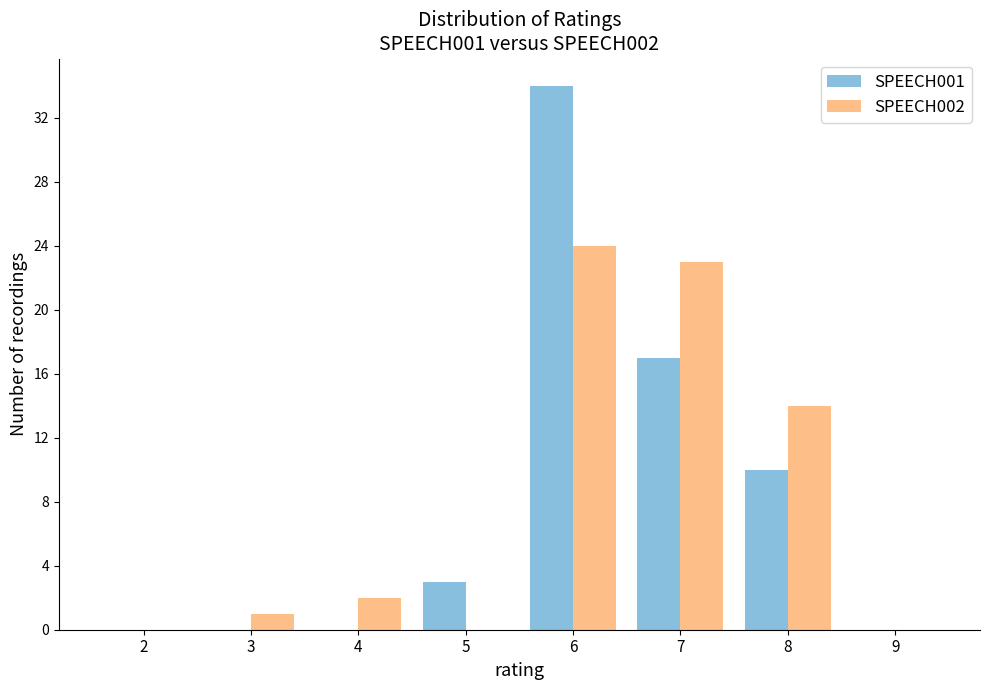

In the SPEECH001 series, which range on the x-axis has the tallest bar?

5.5 to 6.5